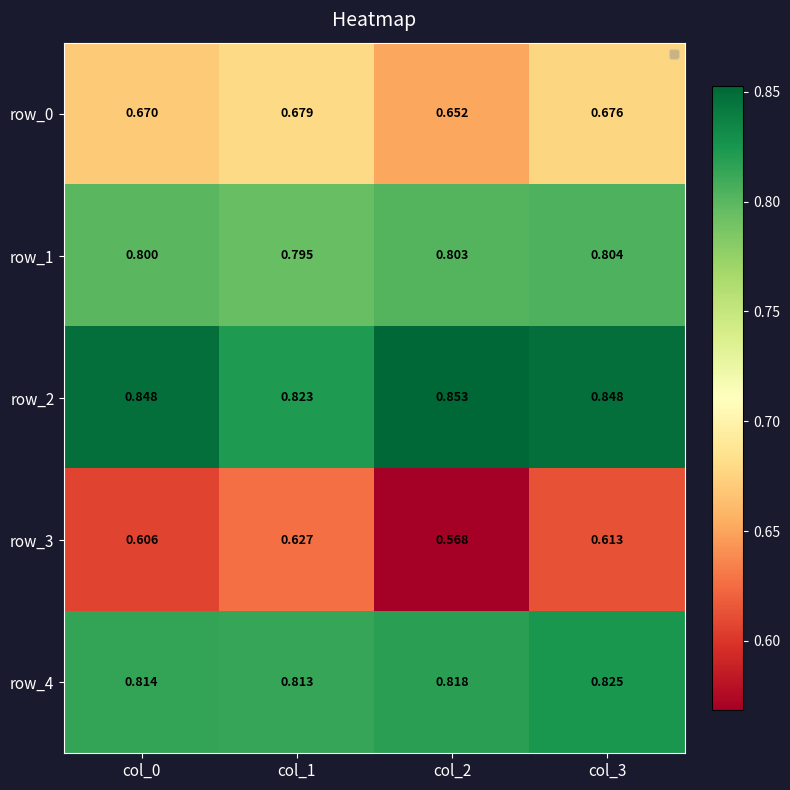

Rank the series by their maximum value, from lowest to highest.

row_3, row_0, row_1, row_4, row_2